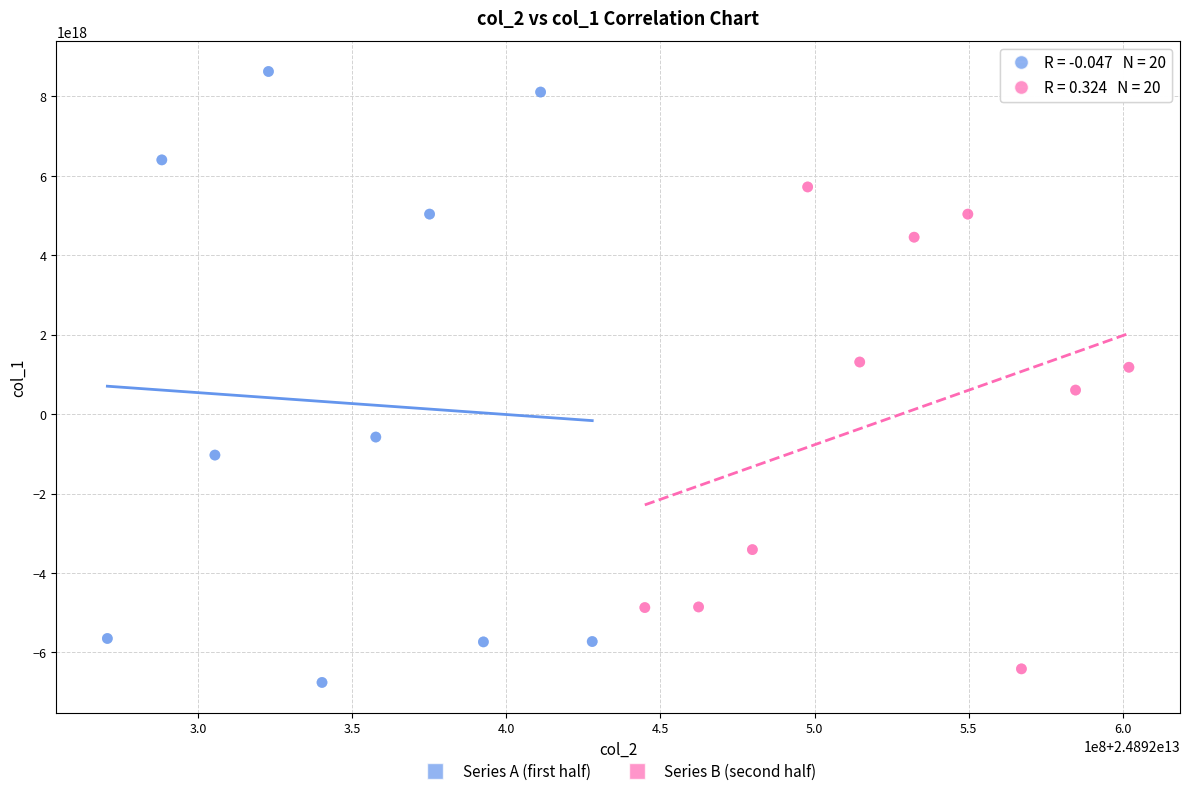

Which series contains the lowest Y value?

Series A (first half)